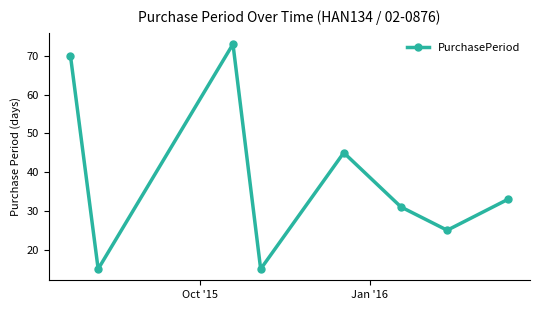

What is the minimum value shown in the chart?

15